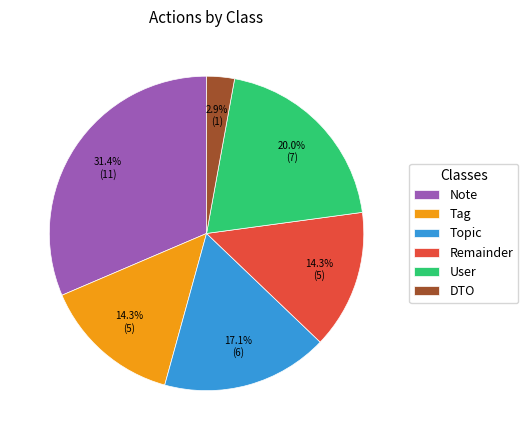

How many slices are in this pie chart?

6